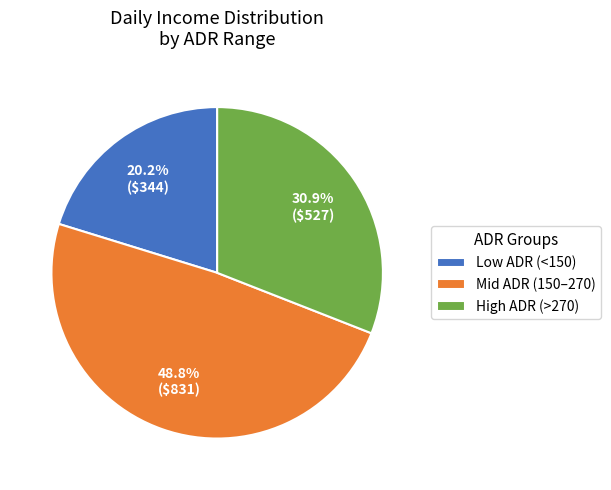

Which category has the smallest portion of the pie?

Low ADR (<150)